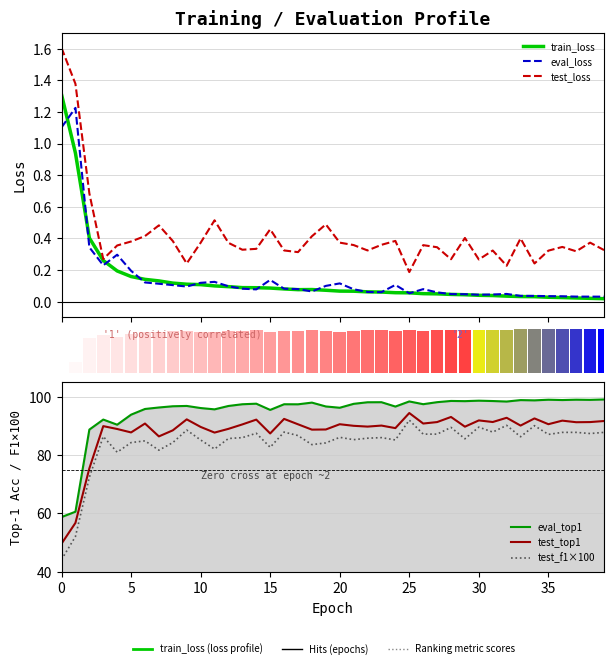

At which category does the chart reach its peak across all series?

39